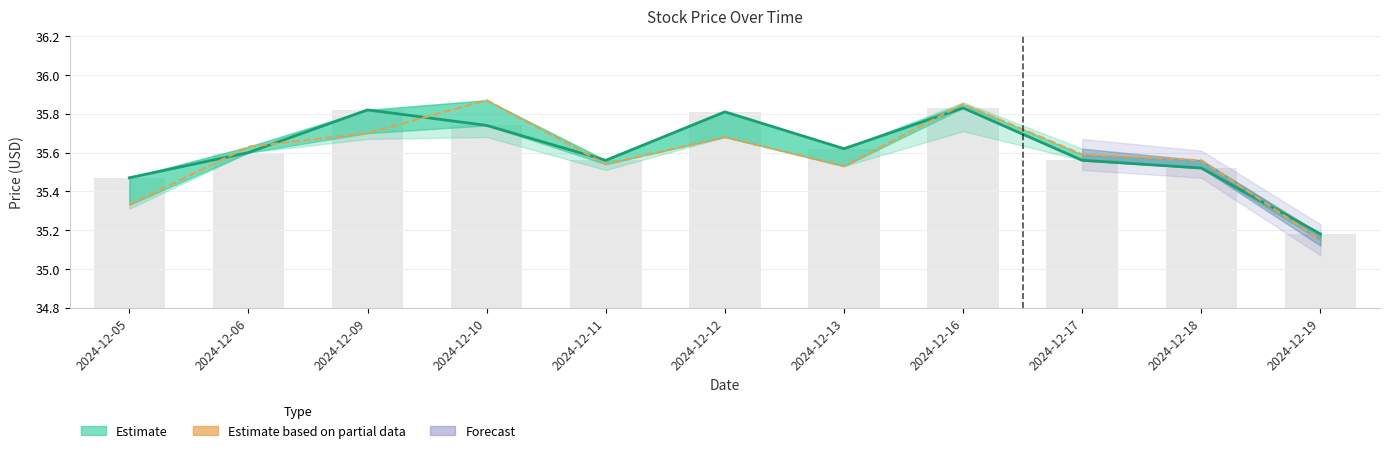

How many data points does each series have?

11